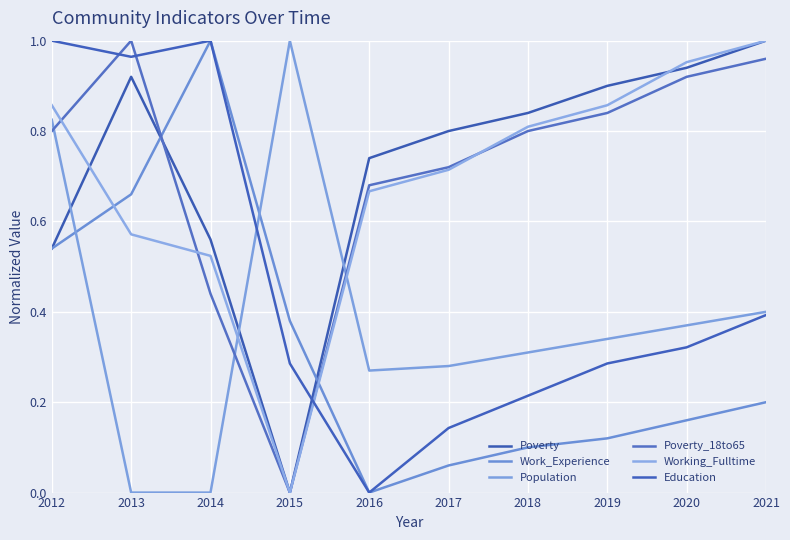

Does the chart display data point markers on the line(s)?

No